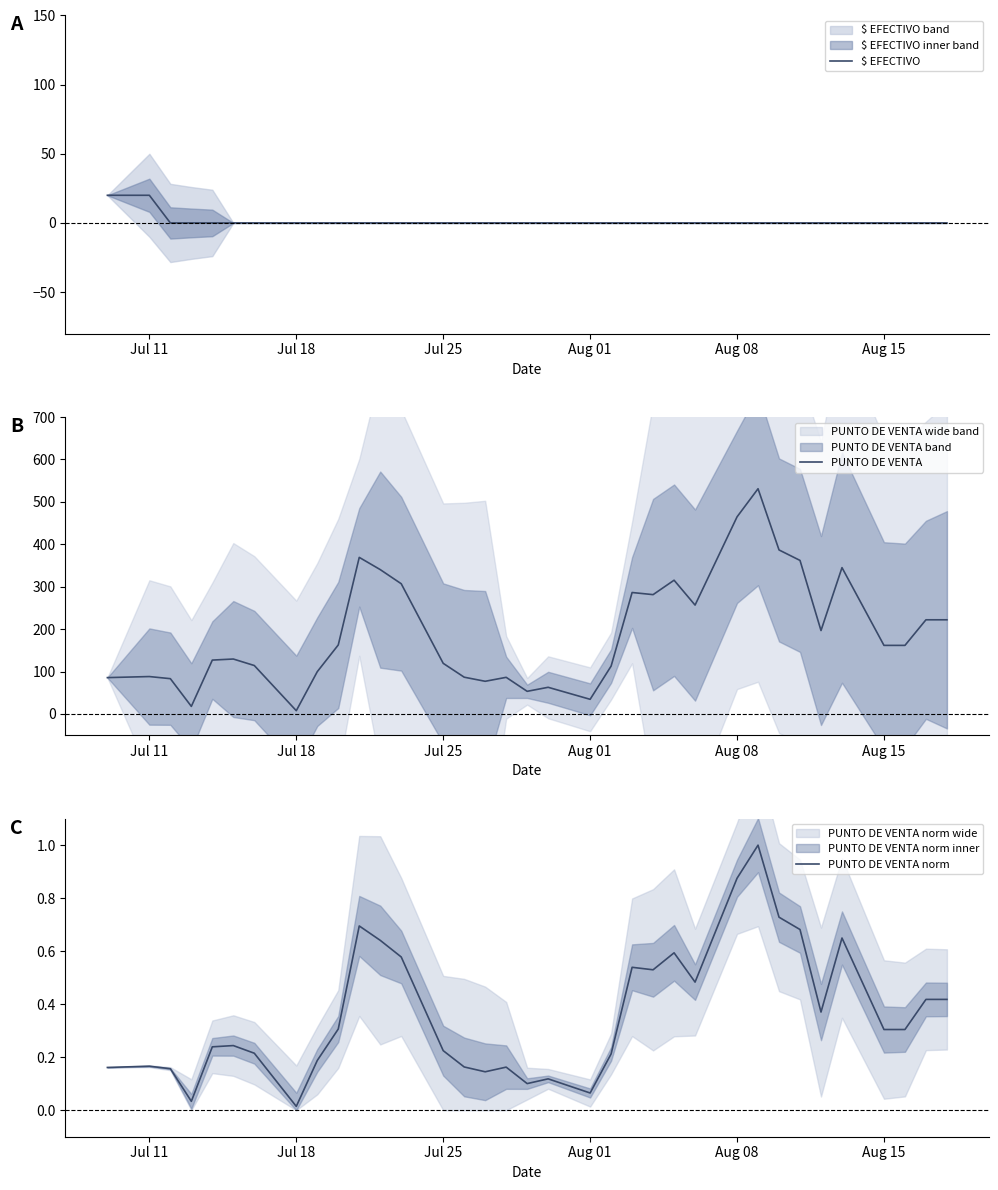

True or false: $ EFECTIVO and PUNTO DE VENTA intersect in this chart.

False